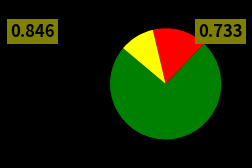

Is there any slice that represents more than half of the pie?

Yes